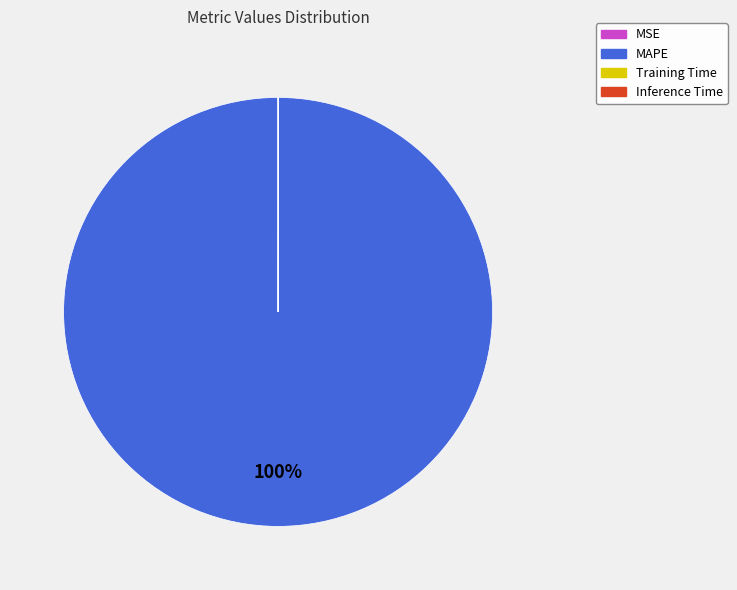

To the nearest percent, what is the difference between the largest and smallest slice percentages?

100%